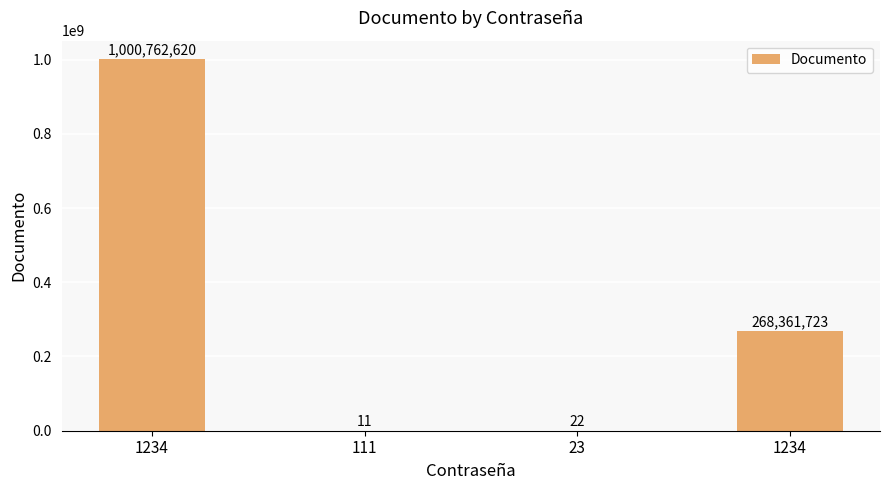

What is the maximum value shown in the chart?

1000762620